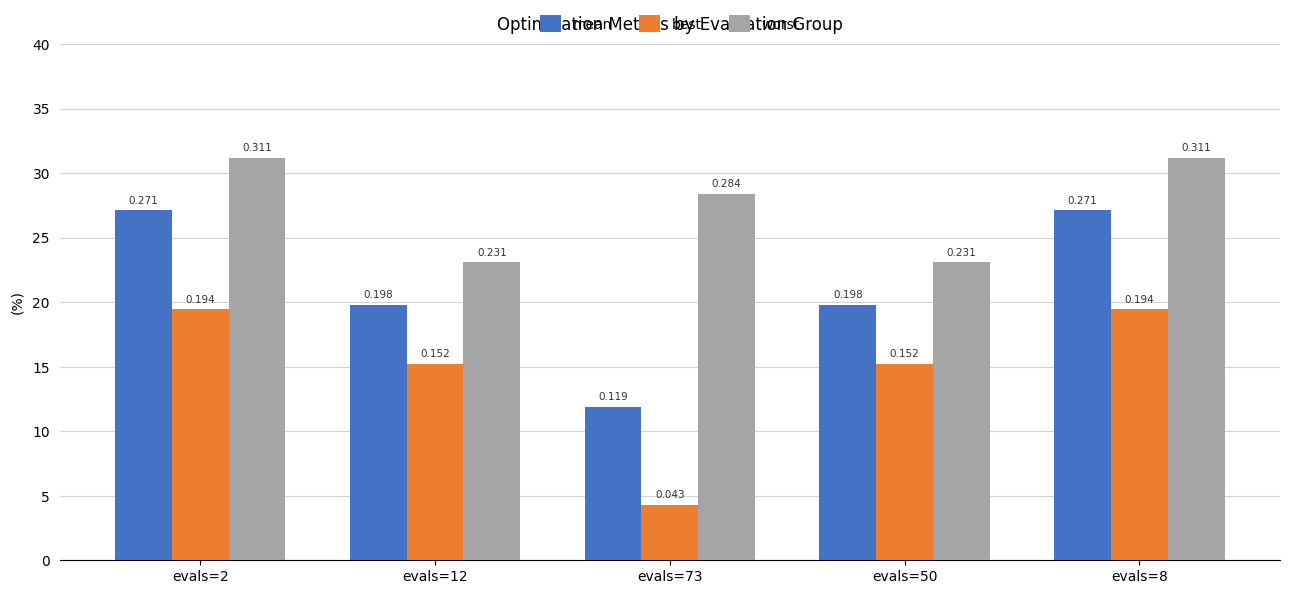

Is the value of mean at evals=73 greater than the value of worst at evals=73?

No